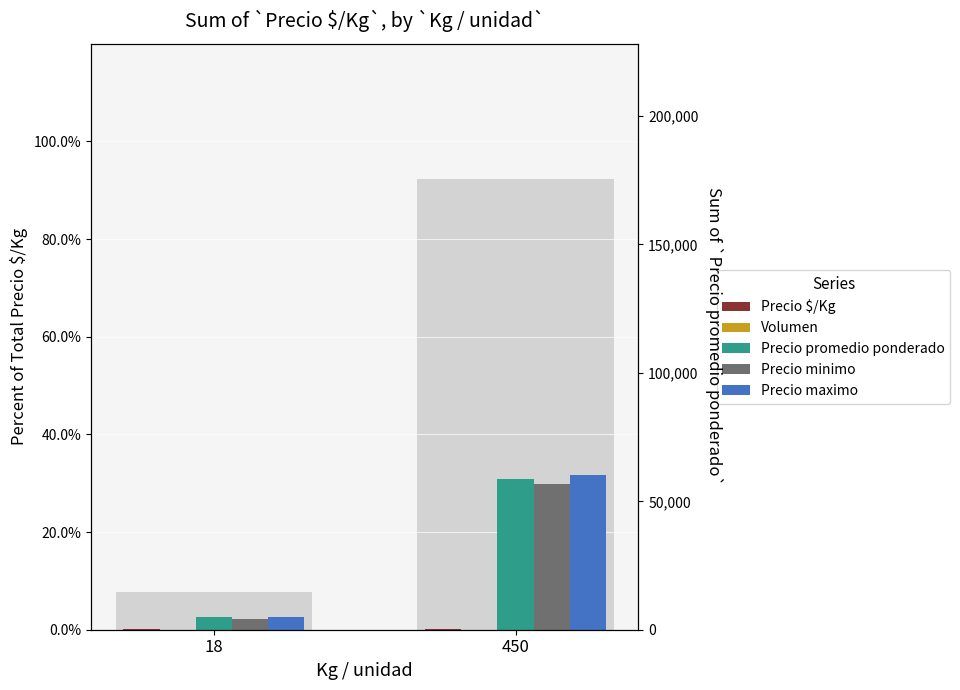

How many values in the Precio minimo series exceed 29?

1